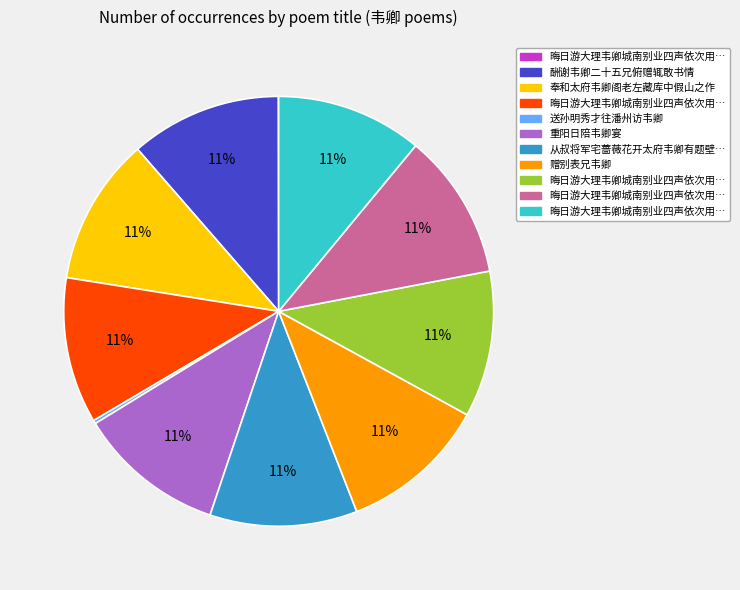

To the nearest percent, what is the difference between the largest and smallest slice percentages?

11%